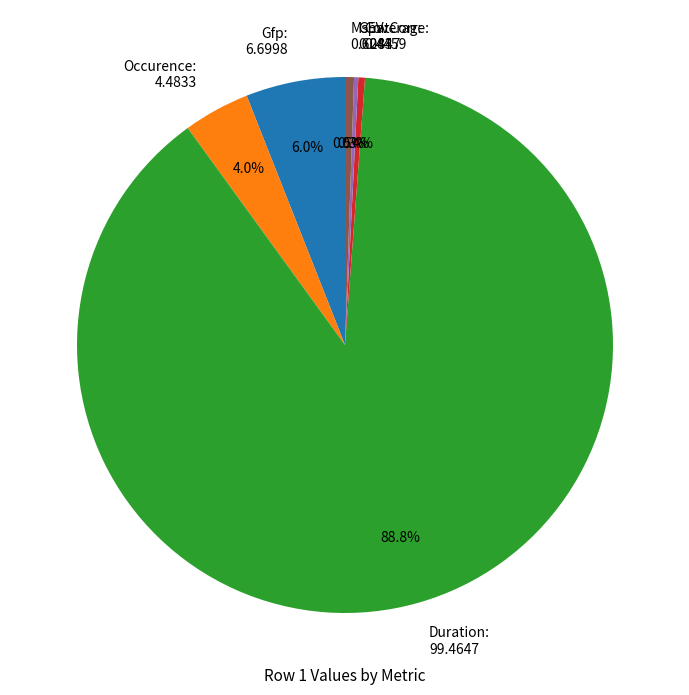

True or false: Gfp accounts for 14% of the total.

False